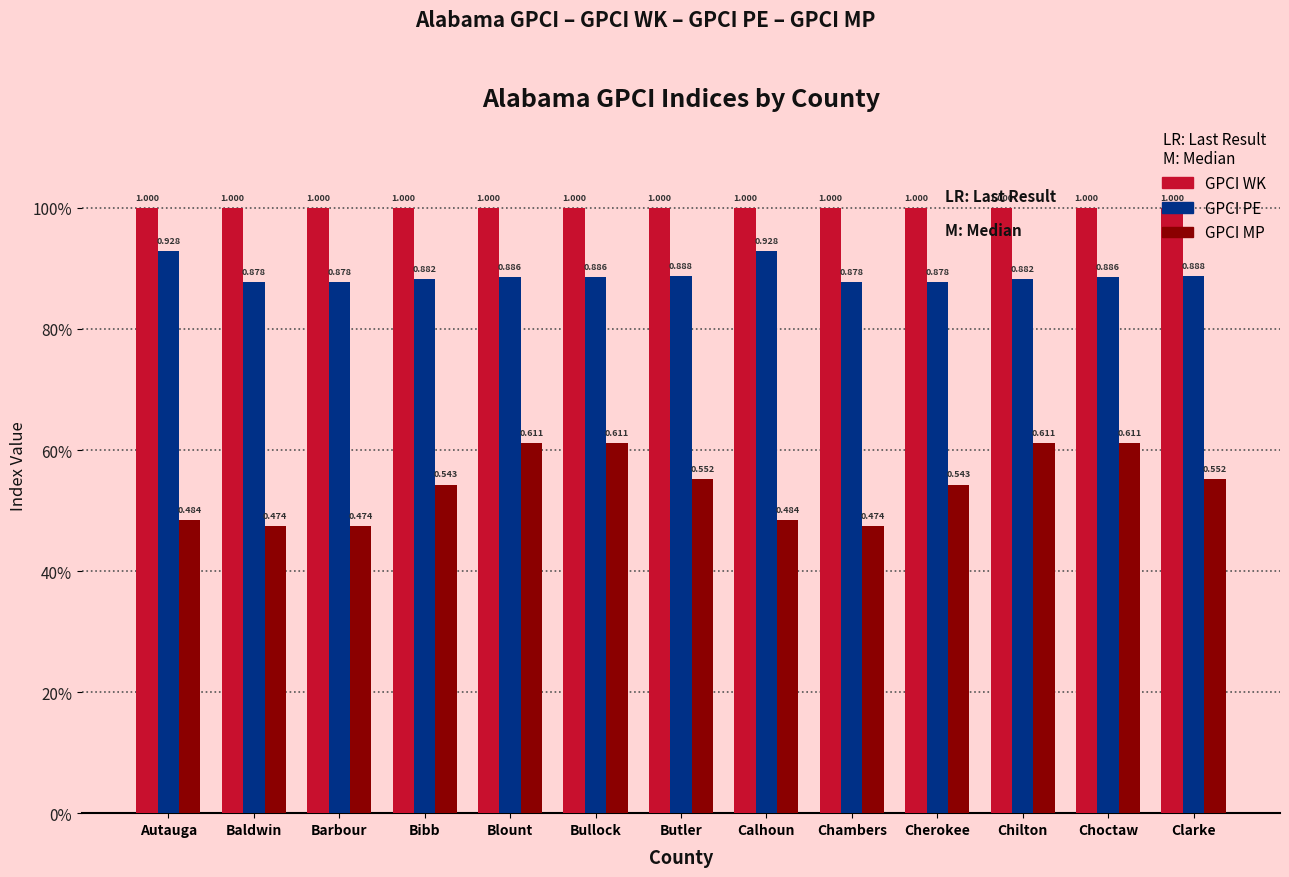

What is the sum of all GPCI MP values?

7.0